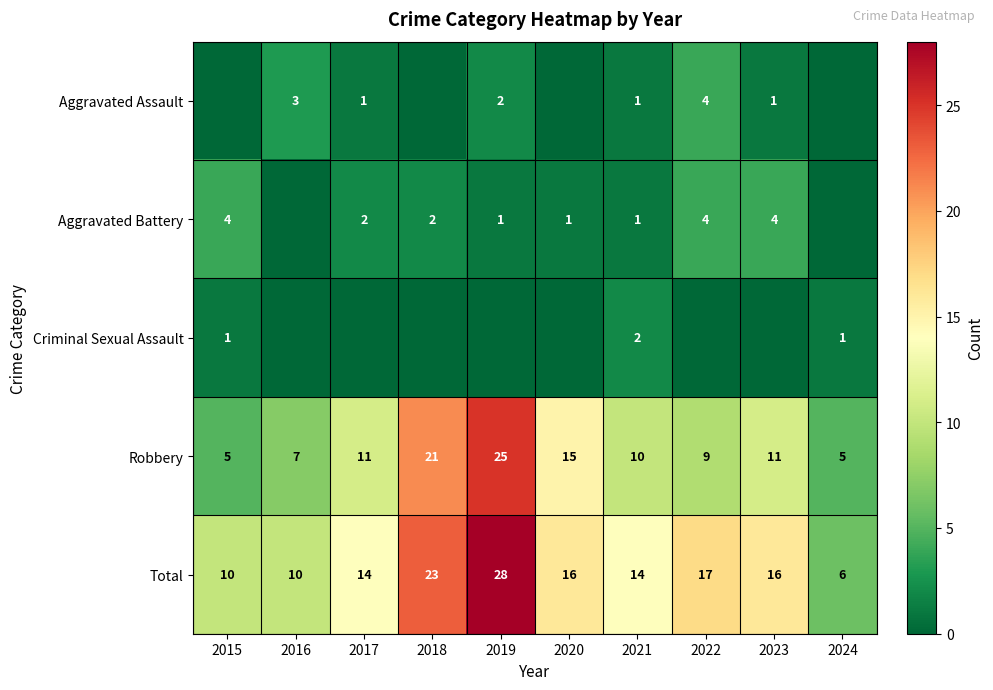

What is the sum of the Robbery values at 2015 and 2016?

12